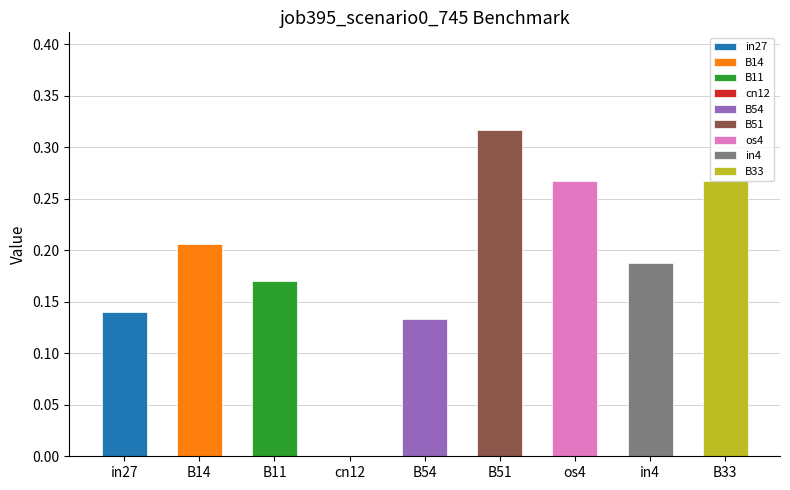

Does the chart contain any negative values?

No